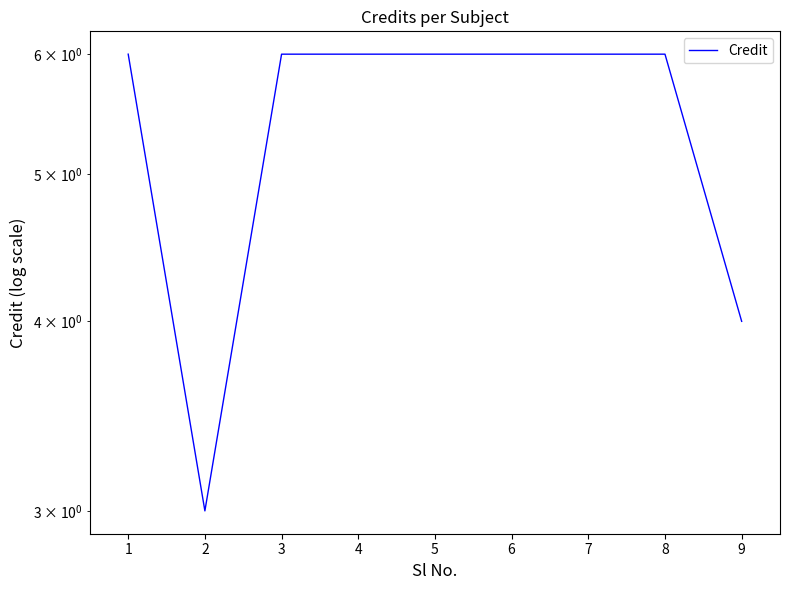

At which category does the data reach its first local valley?

2